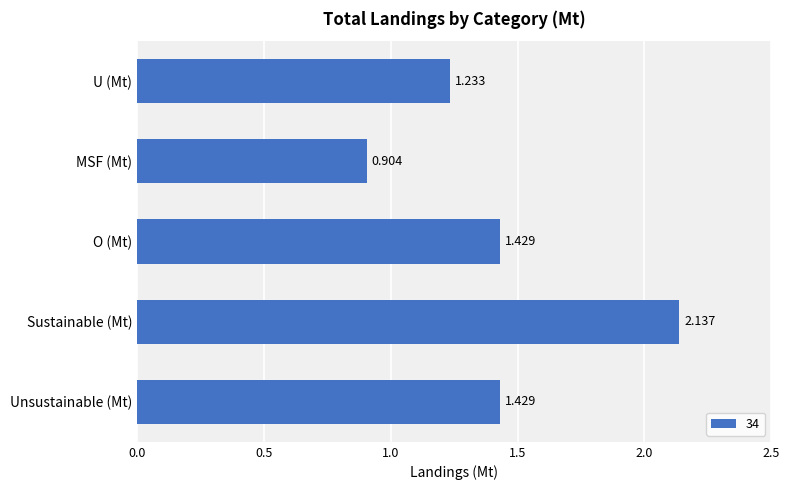

What is the smallest value displayed?

0.9